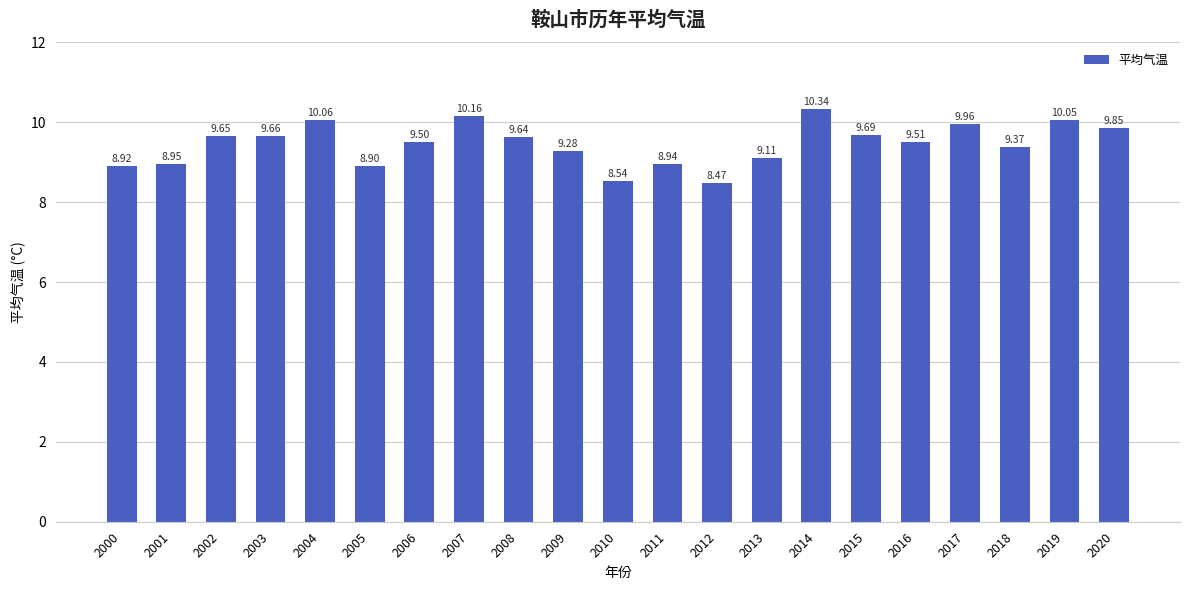

What is the sum of all values?

198.5